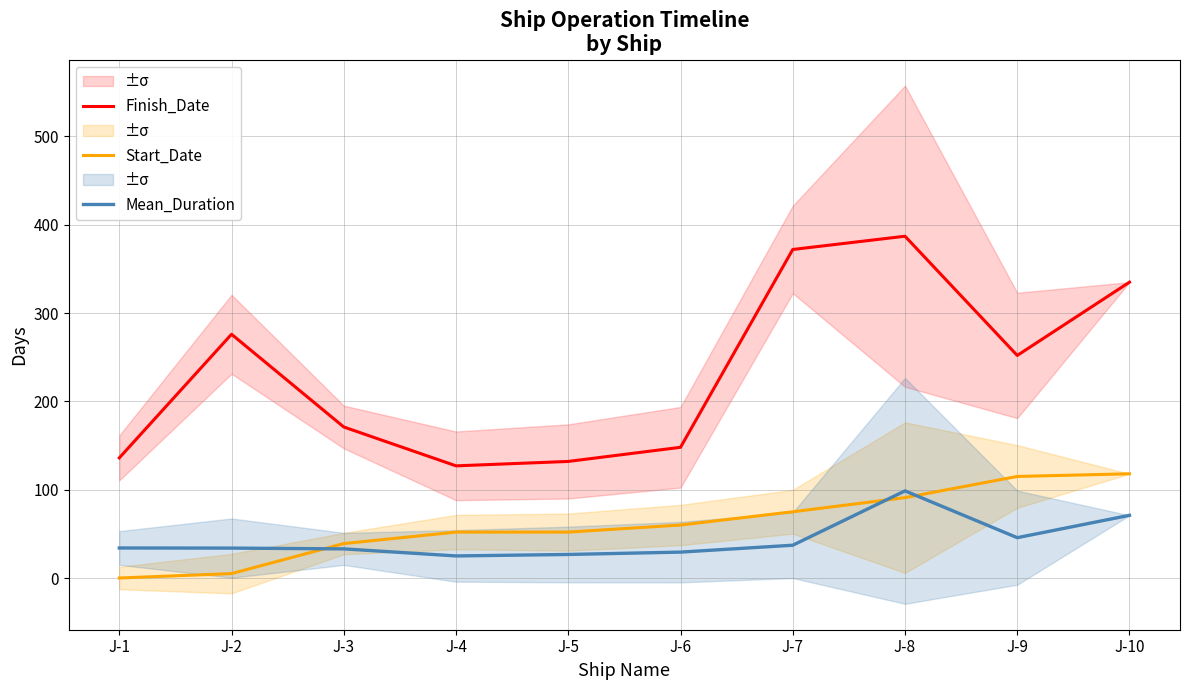

What is the average value of the Finish_Date series?

233.6